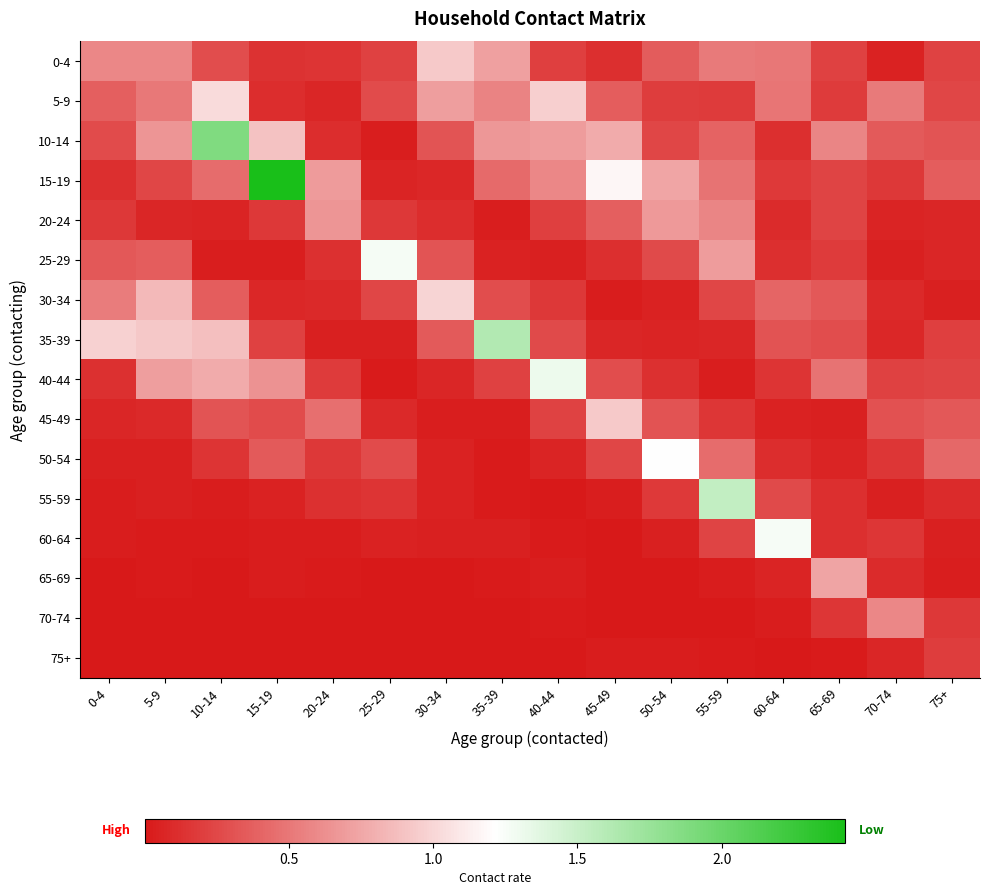

Reading left to right, transcribe all the data shown in this chart.

0-4: 0-4=0.6	5-9=0.6	10-14=0.3	15-19=0.1	20-24=0.2	25-29=0.2	30-34=0.9	35-39=0.7	40-44=0.2	45-49=0.1	50-54=0.4	55-59=0.5	60-64=0.5	65-69=0.2	70-74=0.1	75+=0.2
5-9: 0-4=0.4	5-9=0.5	10-14=1.0	15-19=0.1	20-24=0.1	25-29=0.3	30-34=0.7	35-39=0.6	40-44=1.0	45-49=0.4	50-54=0.2	55-59=0.2	60-64=0.5	65-69=0.2	70-74=0.5	75+=0.2
10-14: 0-4=0.3	5-9=0.7	10-14=1.9	15-19=0.9	20-24=0.1	25-29=0.0	30-34=0.3	35-39=0.7	40-44=0.7	45-49=0.8	50-54=0.2	55-59=0.4	60-64=0.1	65-69=0.6	70-74=0.3	75+=0.3
15-19: 0-4=0.1	5-9=0.2	10-14=0.4	15-19=2.4	20-24=0.7	25-29=0.1	30-34=0.1	35-39=0.4	40-44=0.6	45-49=1.2	50-54=0.7	55-59=0.5	60-64=0.2	65-69=0.2	70-74=0.2	75+=0.4
20-24: 0-4=0.2	5-9=0.1	10-14=0.1	15-19=0.2	20-24=0.7	25-29=0.2	30-34=0.1	35-39=0.0	40-44=0.2	45-49=0.4	50-54=0.7	55-59=0.6	60-64=0.1	65-69=0.2	70-74=0.1	75+=0.1
25-29: 0-4=0.3	5-9=0.4	10-14=0.0	15-19=0.0	20-24=0.1	25-29=1.3	30-34=0.3	35-39=0.1	40-44=0.0	45-49=0.1	50-54=0.3	55-59=0.7	60-64=0.1	65-69=0.2	70-74=0.0	75+=0.1
30-34: 0-4=0.5	5-9=0.9	10-14=0.4	15-19=0.1	20-24=0.1	25-29=0.2	30-34=1.0	35-39=0.3	40-44=0.2	45-49=0.0	50-54=0.1	55-59=0.2	60-64=0.4	65-69=0.3	70-74=0.1	75+=0.0
35-39: 0-4=1.0	5-9=0.9	10-14=0.9	15-19=0.2	20-24=0.0	25-29=0.0	30-34=0.3	35-39=1.6	40-44=0.3	45-49=0.1	50-54=0.1	55-59=0.1	60-64=0.3	65-69=0.3	70-74=0.1	75+=0.2
40-44: 0-4=0.1	5-9=0.7	10-14=0.8	15-19=0.6	20-24=0.2	25-29=0.0	30-34=0.1	35-39=0.2	40-44=1.3	45-49=0.3	50-54=0.1	55-59=0.0	60-64=0.1	65-69=0.5	70-74=0.2	75+=0.2
45-49: 0-4=0.1	5-9=0.1	10-14=0.3	15-19=0.3	20-24=0.5	25-29=0.1	30-34=0.0	35-39=0.0	40-44=0.2	45-49=0.9	50-54=0.3	55-59=0.2	60-64=0.0	65-69=0.0	70-74=0.3	75+=0.3
50-54: 0-4=0.0	5-9=0.0	10-14=0.1	15-19=0.4	20-24=0.2	25-29=0.3	30-34=0.0	35-39=0.0	40-44=0.1	45-49=0.2	50-54=1.2	55-59=0.4	60-64=0.1	65-69=0.1	70-74=0.2	75+=0.4
55-59: 0-4=0.0	5-9=0.0	10-14=0.0	15-19=0.1	20-24=0.1	25-29=0.1	30-34=0.1	35-39=0.0	40-44=0.0	45-49=0.0	50-54=0.2	55-59=1.5	60-64=0.3	65-69=0.1	70-74=0.0	75+=0.1
60-64: 0-4=0.0	5-9=0.0	10-14=0.0	15-19=0.0	20-24=0.0	25-29=0.1	30-34=0.0	35-39=0.0	40-44=0.0	45-49=0.0	50-54=0.0	55-59=0.2	60-64=1.3	65-69=0.1	70-74=0.2	75+=0.0
65-69: 0-4=0.0	5-9=0.0	10-14=0.0	15-19=0.0	20-24=0.0	25-29=0.0	30-34=0.0	35-39=0.0	40-44=0.0	45-49=0.0	50-54=0.0	55-59=0.0	60-64=0.1	65-69=0.7	70-74=0.1	75+=0.0
70-74: 0-4=0.0	5-9=0.0	10-14=0.0	15-19=0.0	20-24=0.0	25-29=0.0	30-34=0.0	35-39=0.0	40-44=0.0	45-49=0.0	50-54=0.0	55-59=0.0	60-64=0.0	65-69=0.2	70-74=0.6	75+=0.2
75+: 0-4=0.0	5-9=0.0	10-14=0.0	15-19=0.0	20-24=0.0	25-29=0.0	30-34=0.0	35-39=0.0	40-44=0.0	45-49=0.0	50-54=0.0	55-59=0.0	60-64=0.0	65-69=0.0	70-74=0.1	75+=0.2